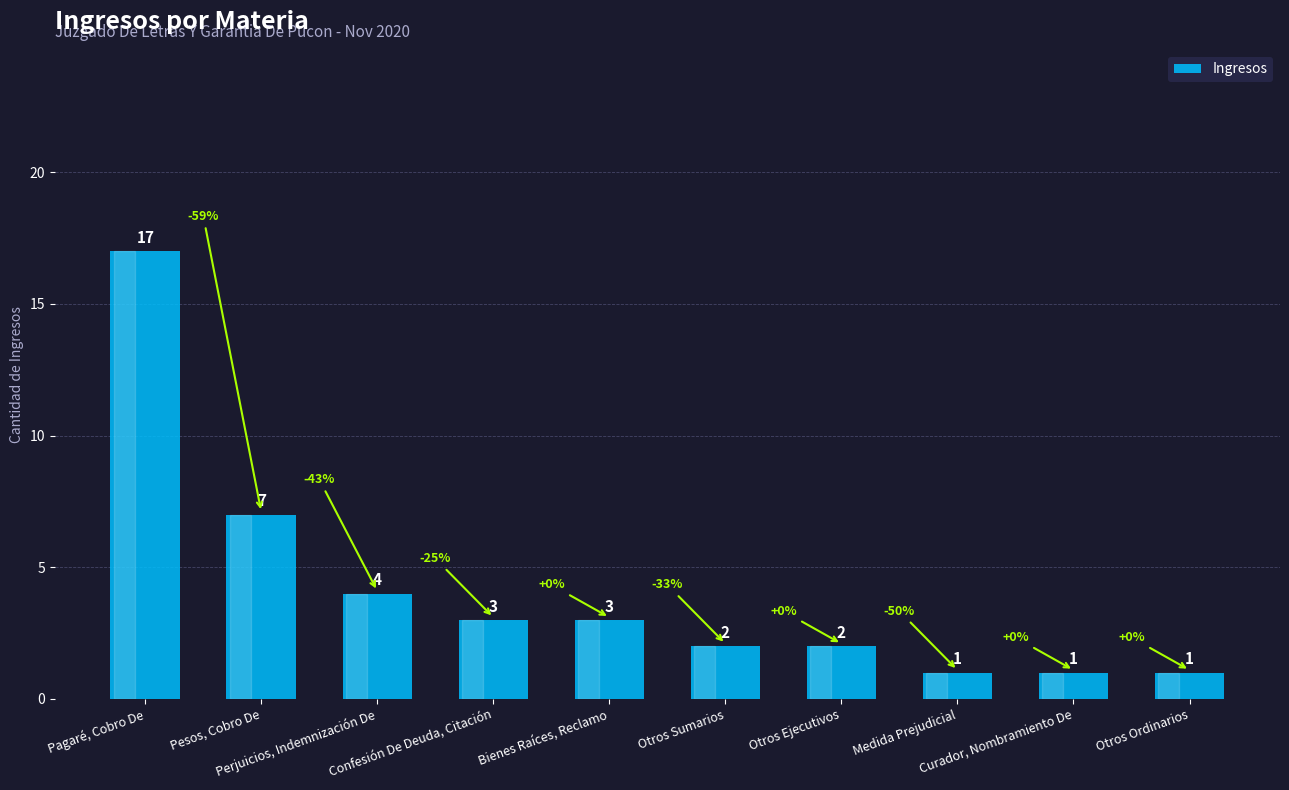

Reading left to right, extract all data points from this chart.

Pagaré, Cobro De=17	Pesos, Cobro De=7	Perjuicios, Indemnización De=4	Confesión De Deuda, Citación=3	Bienes Raíces, Reclamo=3	Otros Sumarios=2	Otros Ejecutivos=2	Medida Prejudicial=1	Curador, Nombramiento De=1	Otros Ordinarios=1